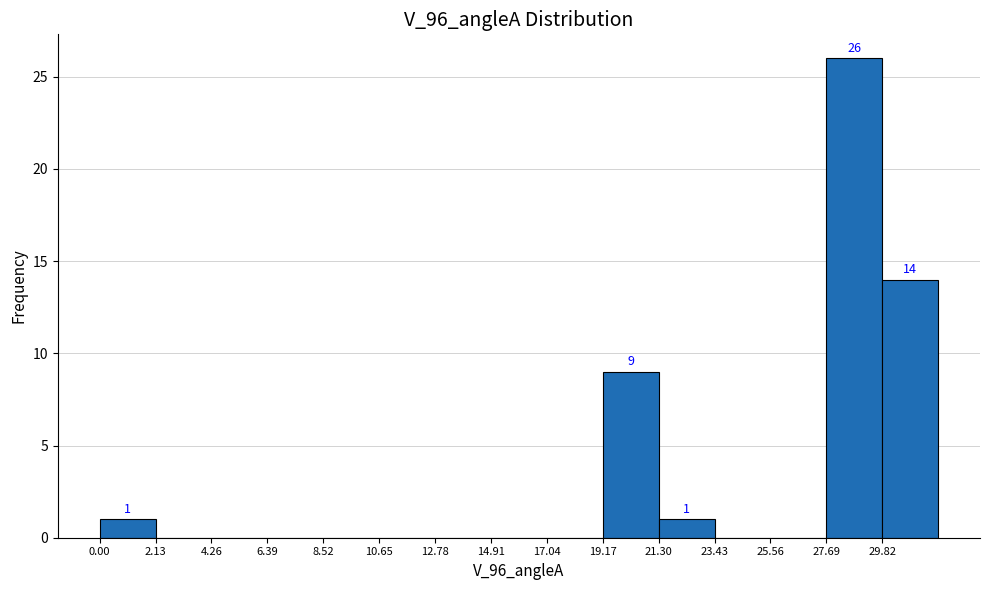

Which range on the x-axis has the tallest bar?

27.5 to 30.0